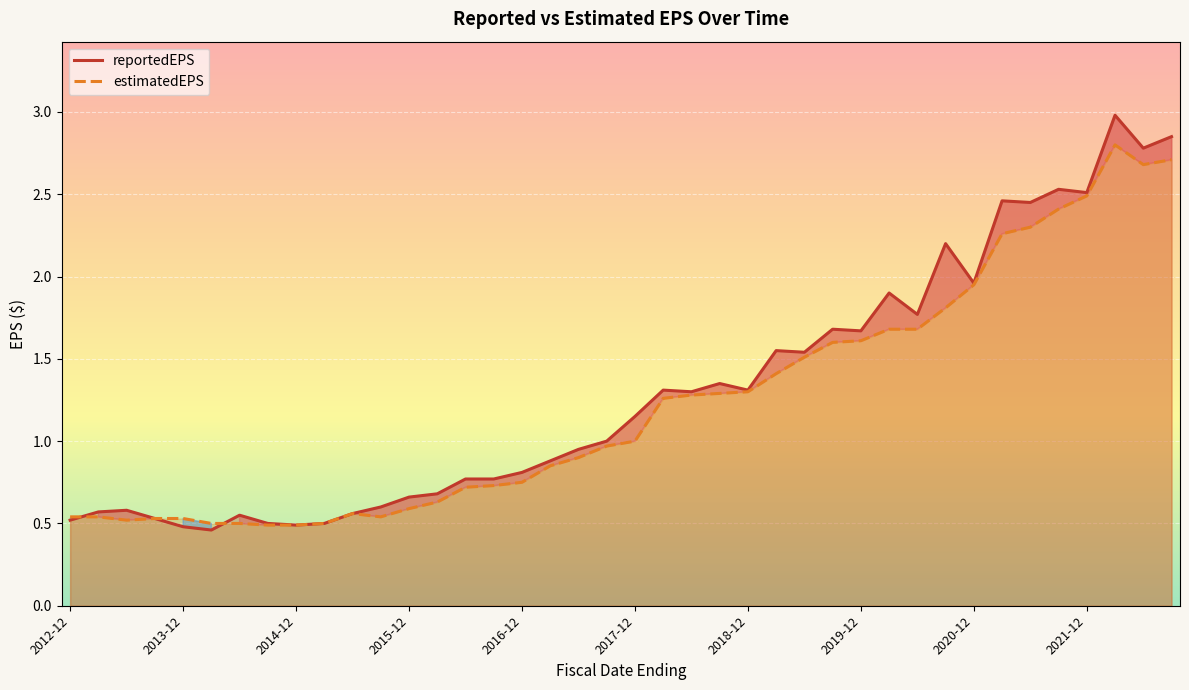

The reportedEPS series shows 0.8 at 2014-12. True or false?

False